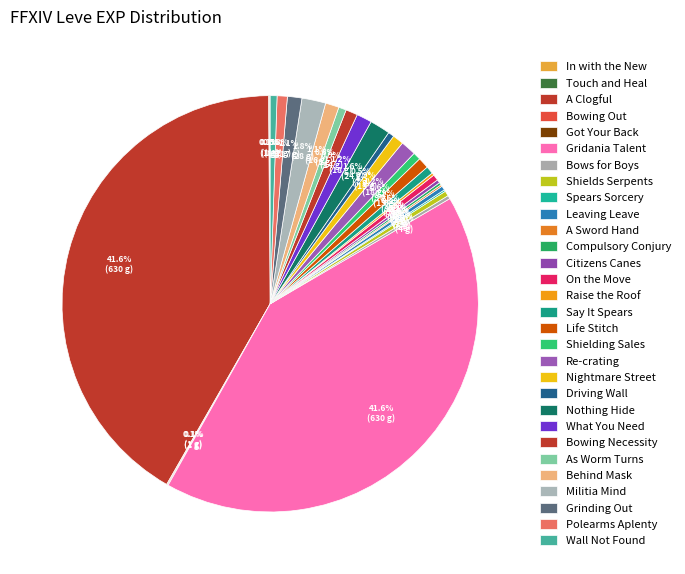

Rank the categories by value from lowest to highest.

In with the New, Touch and Heal, Bowing Out, Got Your Back, Spears Sorcery, A Sword Hand, Compulsory Conjury, Raise the Roof, Bows for Boys, Citizens Canes, Leaving Leave, Shields Serpents, On the Move, Driving Wall, Wall Not Found, Say It Spears, Shielding Sales, As Worm Turns, Polearms Aplenty, Life Stitch, Nightmare Street, Bowing Necessity, Behind Mask, Grinding Out, Re-crating, What You Need, Nothing Hide, Militia Mind, A Clogful, Gridania Talent